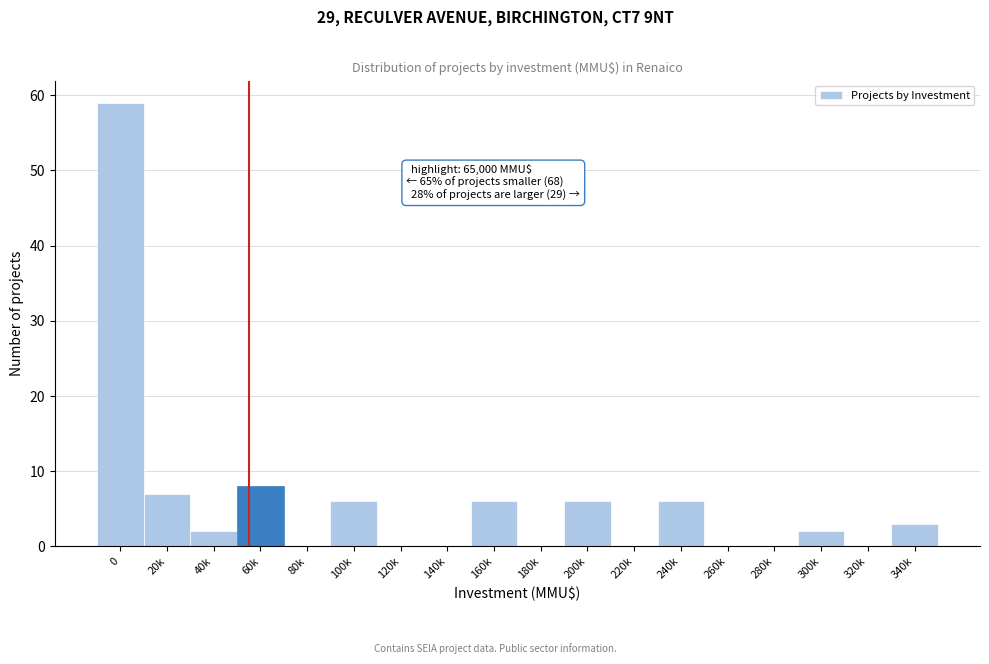

Reading right to left, list all the values displayed in this chart.

340k=3	320k=0	300k=2	280k=0	260k=0	240k=6	220k=0	200k=6	180k=0	160k=6	140k=0	120k=0	100k=6	80k=0	60k=8	40k=2	20k=7	0=59